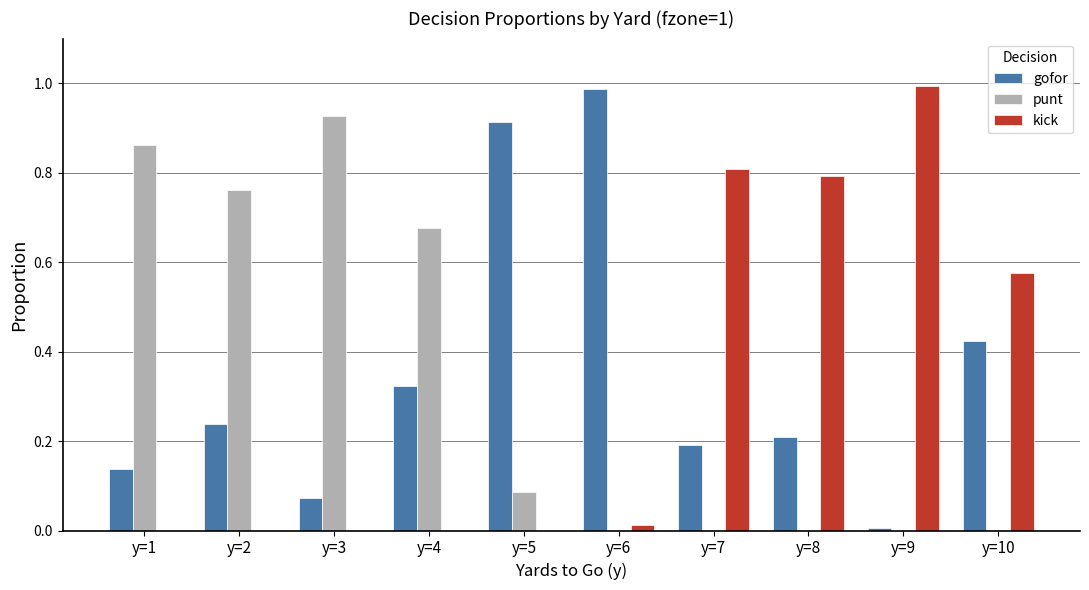

What is the sum of all kick values?

3.2